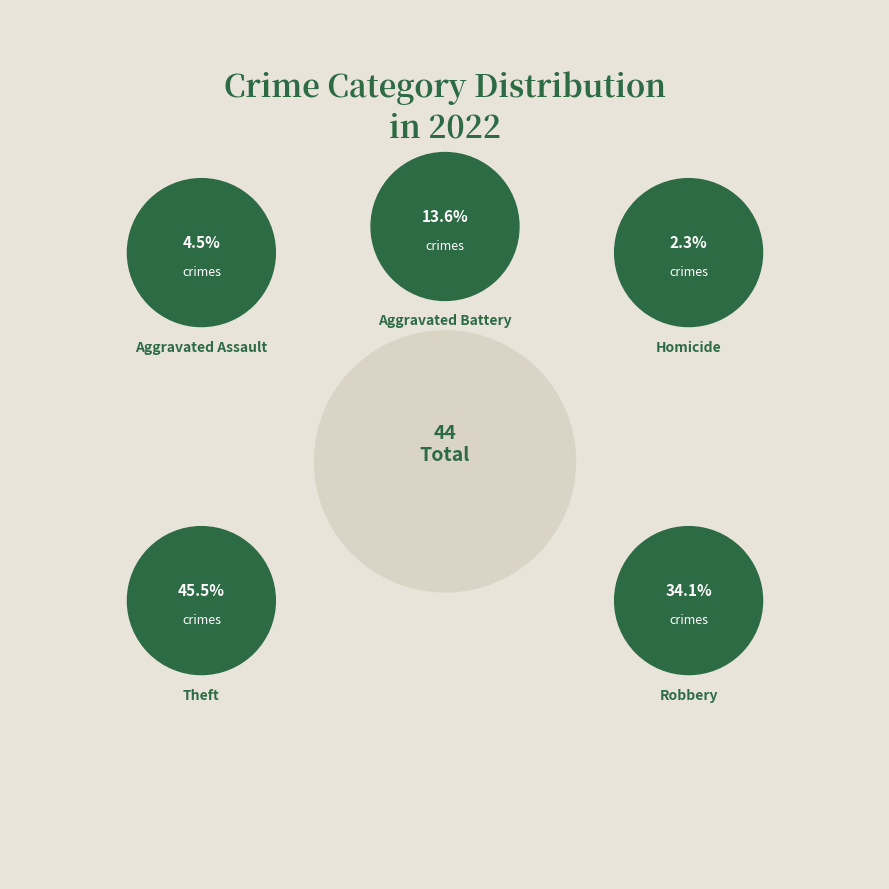

Count the number of slices in the pie.

5